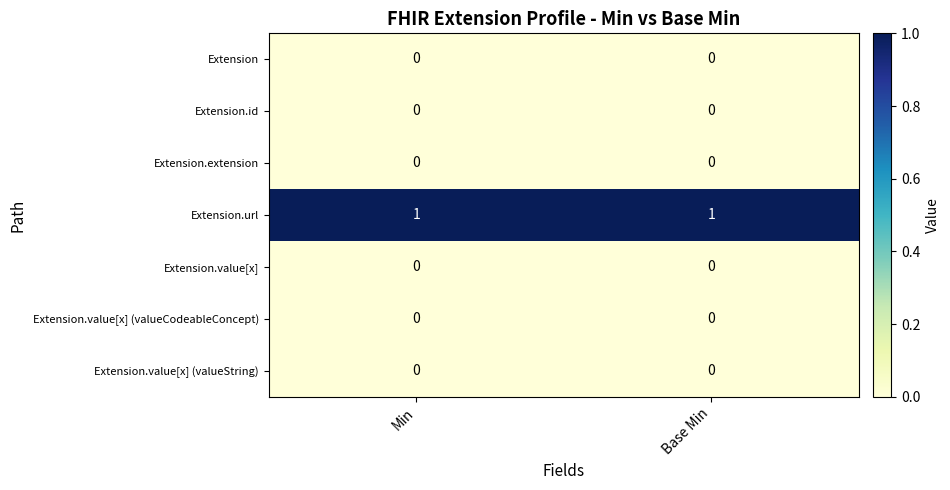

Reading left to right, list all the values displayed in this chart.

row_0: Min=0	Base Min=0
row_1: Min=0	Base Min=0
row_2: Min=0	Base Min=0
row_3: Min=1	Base Min=1
row_4: Min=0	Base Min=0
row_5: Min=0	Base Min=0
row_6: Min=0	Base Min=0